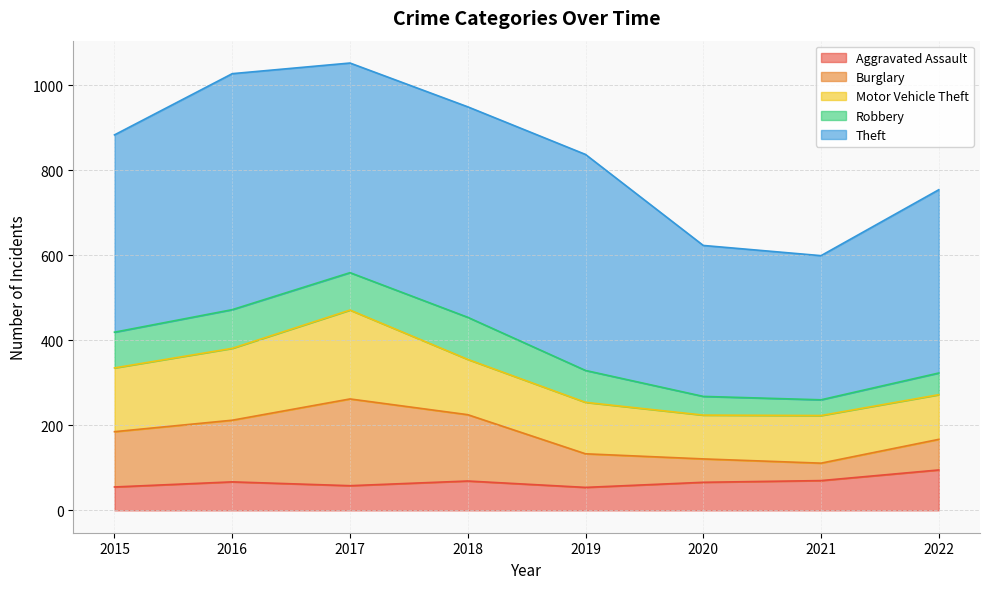

Is it true that Aggravated Assault equals 70 at 2021?

True